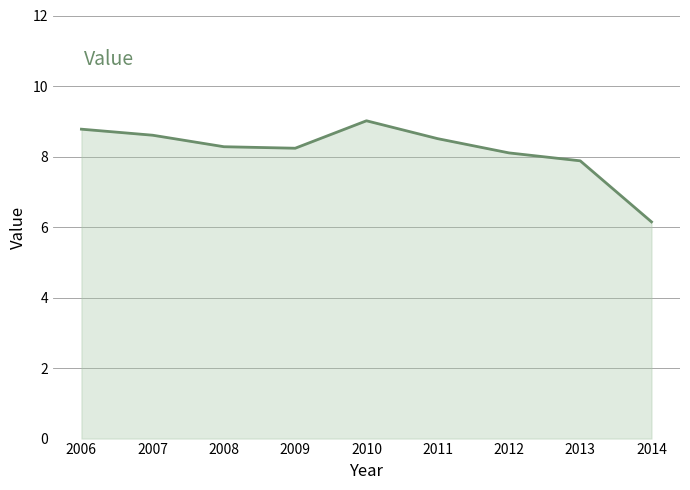

The chart shows a value of 8.3 at 2008. True or false?

True